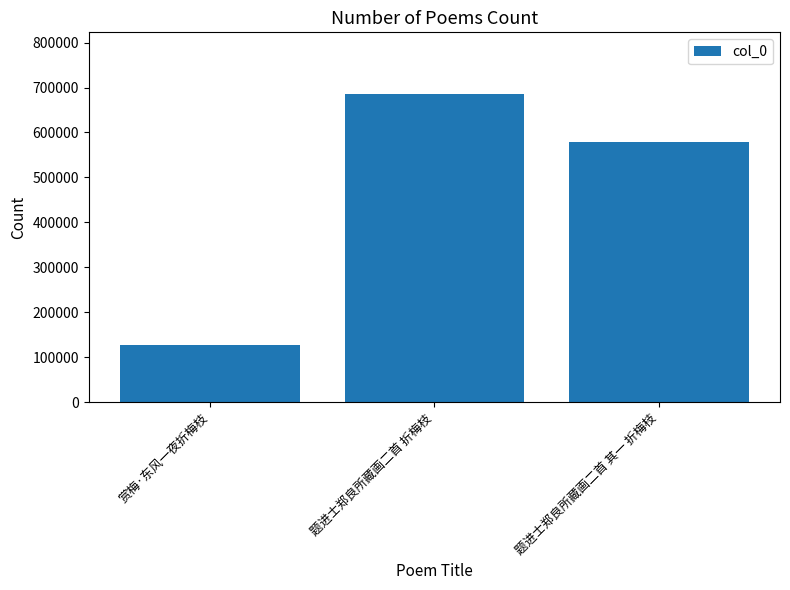

How many bars are there in total?

3